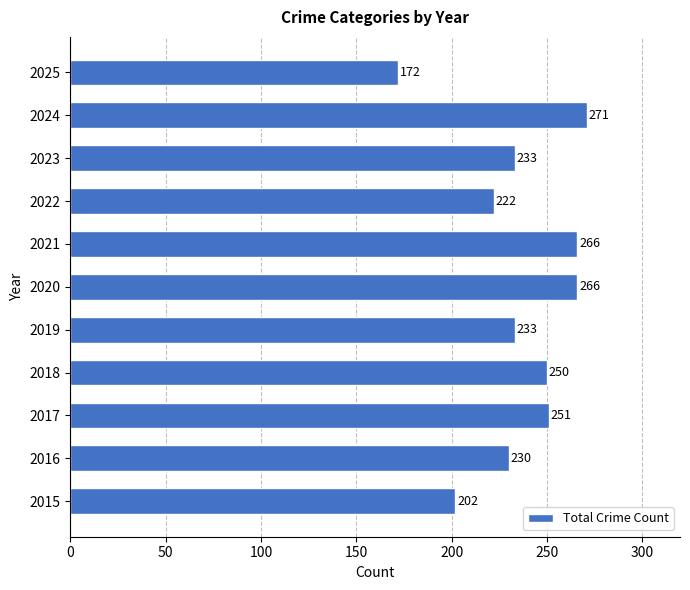

What is the ratio of the value at 2017 to the value at 2021?

0.9